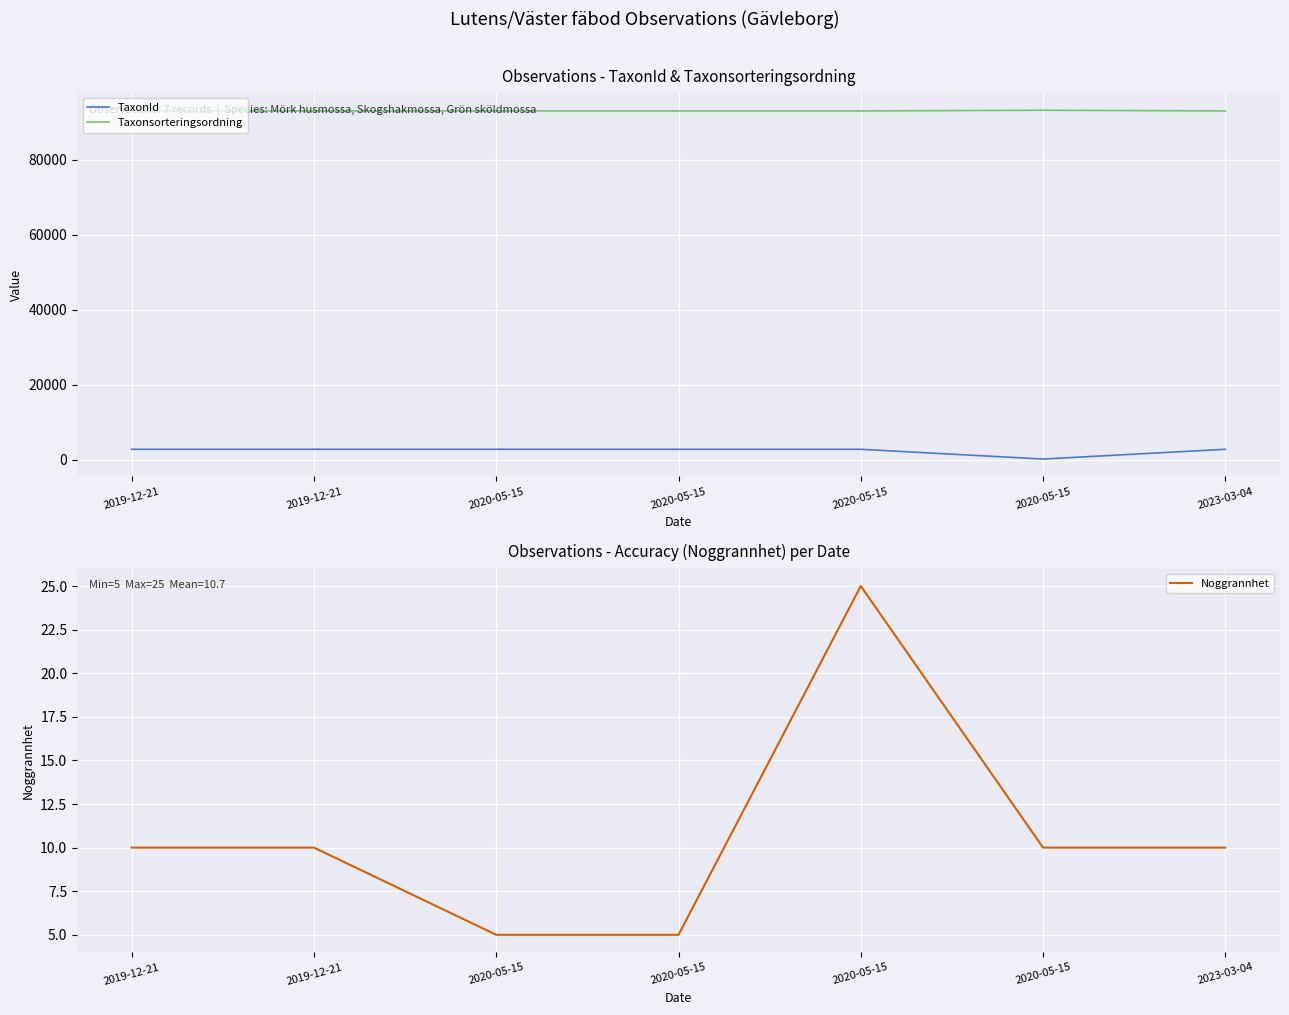

What is the label of the 7th point from the left?

2023-03-04